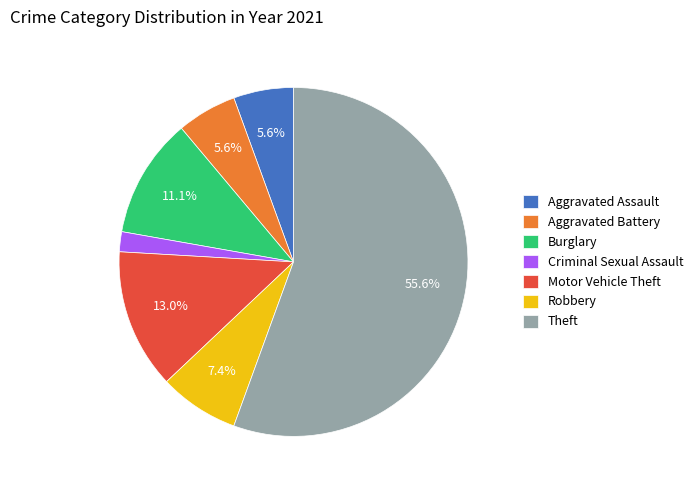

How many segments does this pie chart have?

7